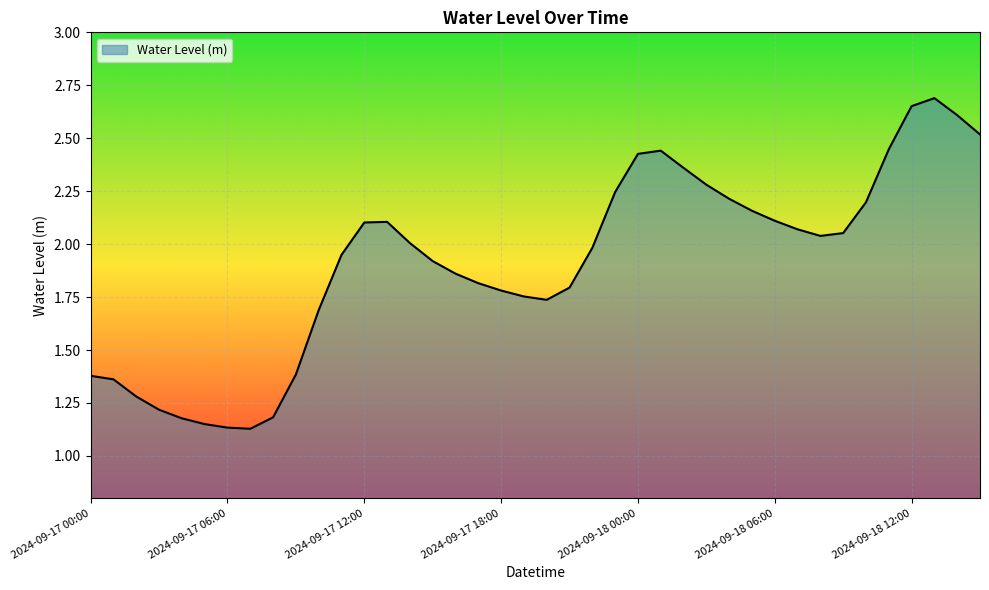

Is this an area chart (filled region under the line)?

Yes